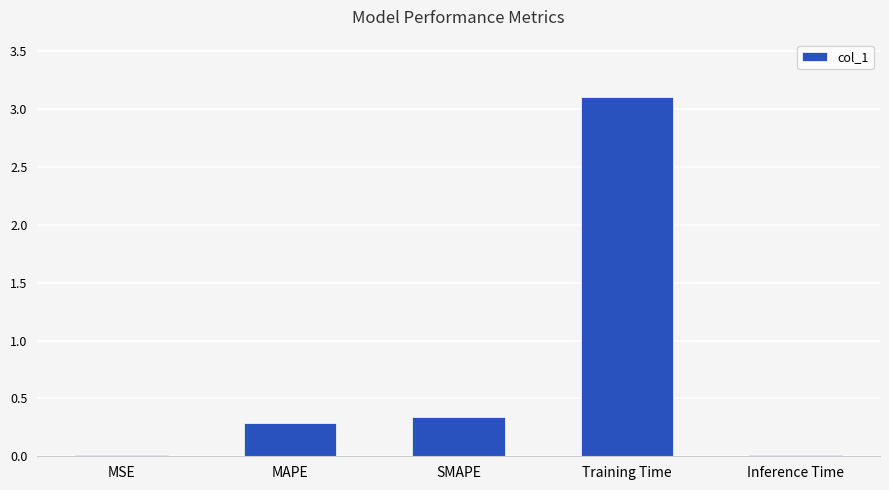

At which category does the chart reach its peak across all series?

Training Time